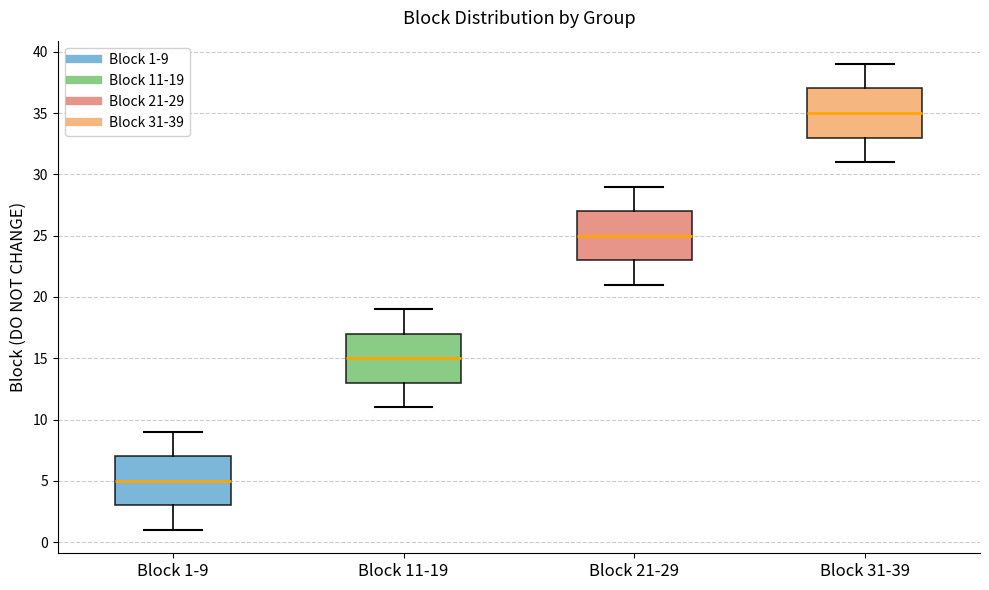

Which box has the highest median line?

Block 31-39